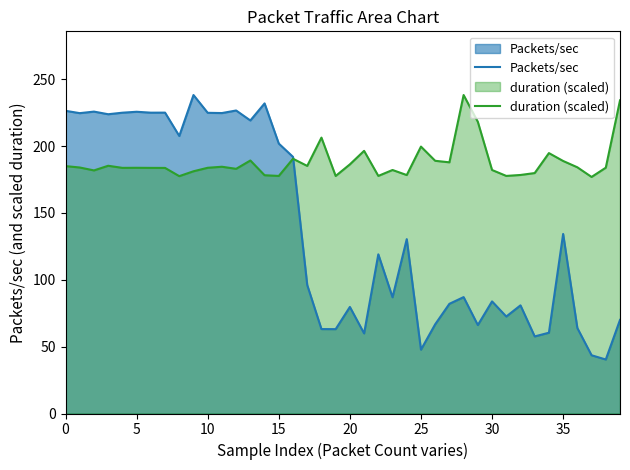

What is the highest value of the duration (scaled) series?

238.1